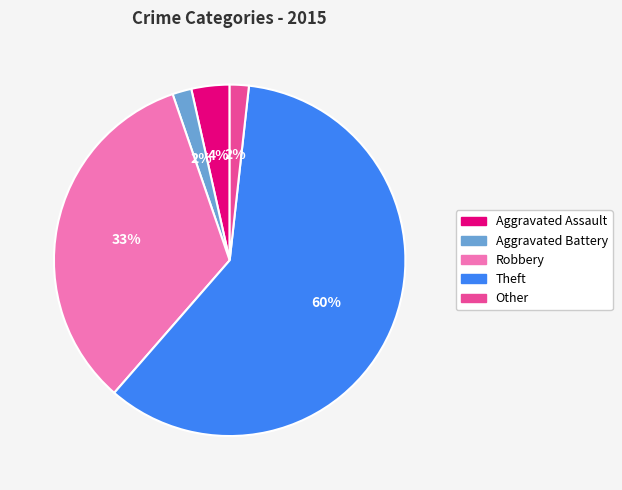

How many segments does this pie chart have?

5